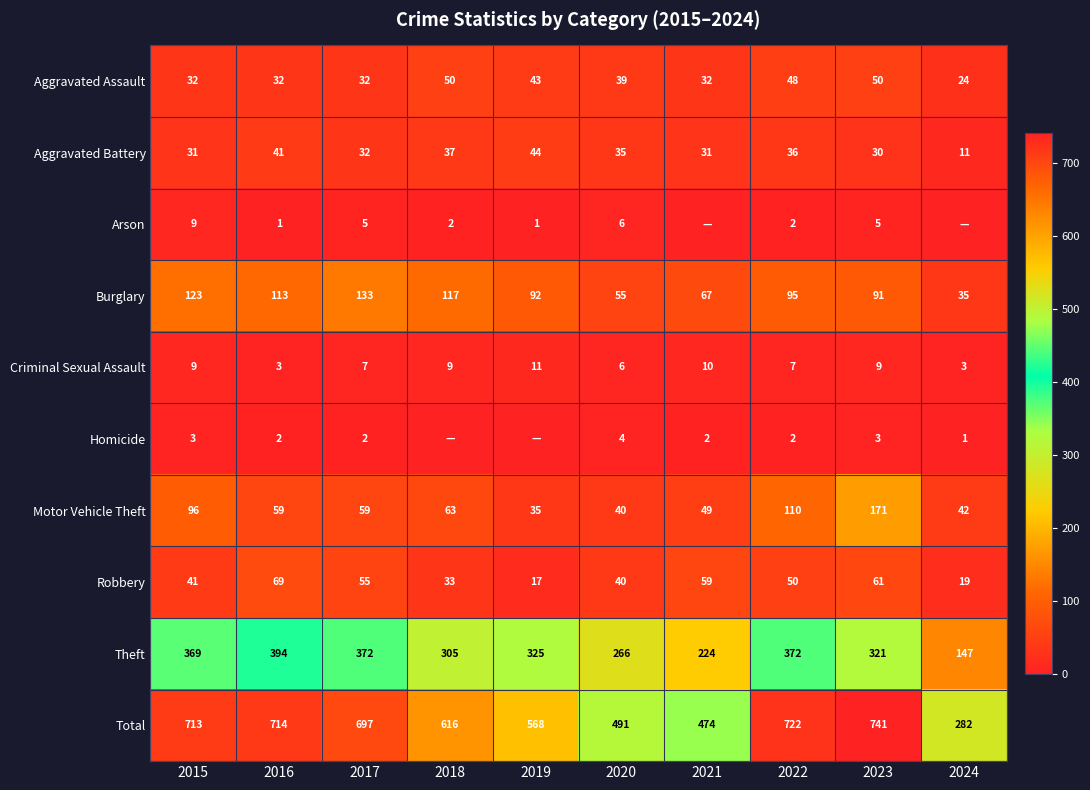

What is the total value across all series at 2020?

982